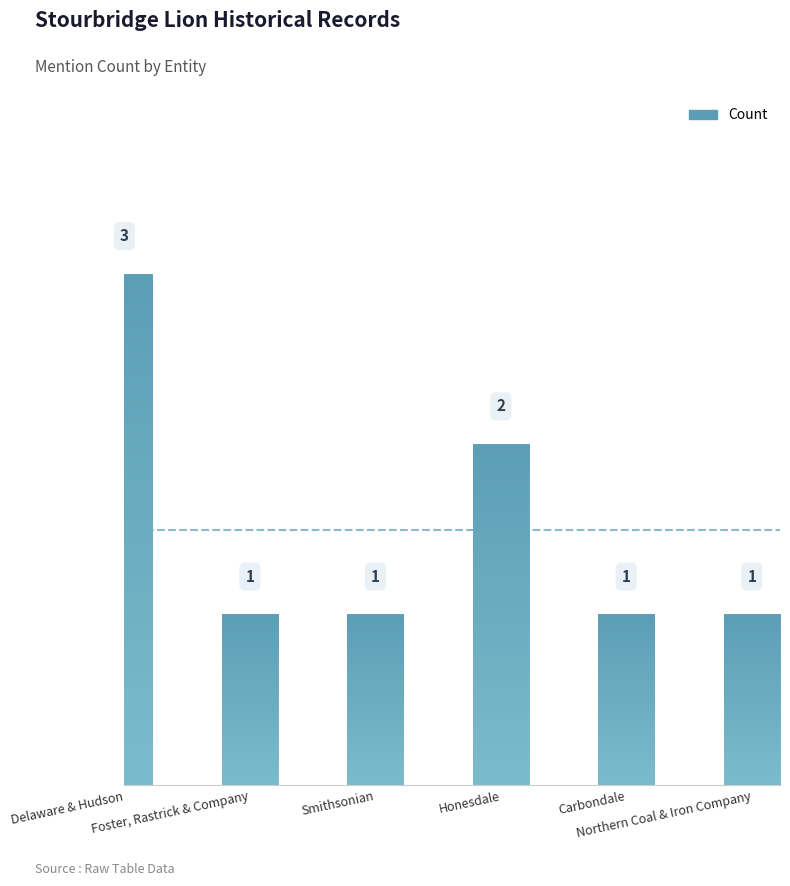

What is the maximum value shown in the chart?

3